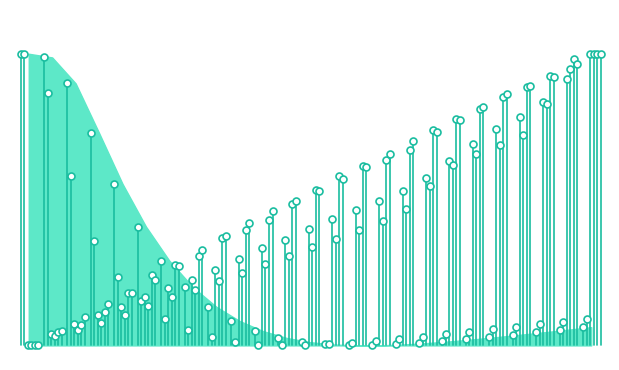

True or false: H2O_s has more than 2 points higher than both neighbors.

False